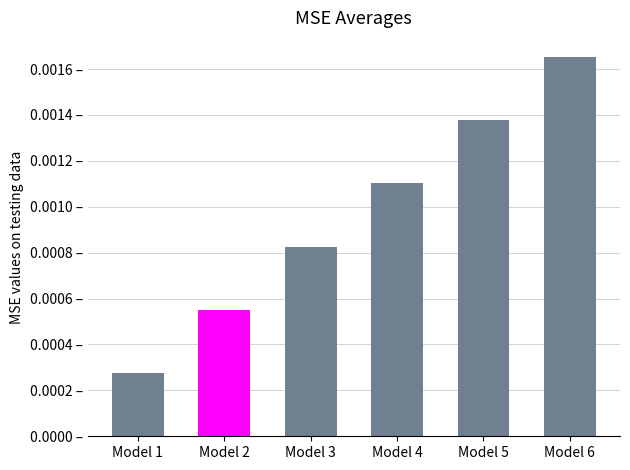

List the labels in order of value, smallest first.

Model 1, Model 2, Model 3, Model 4, Model 5, Model 6